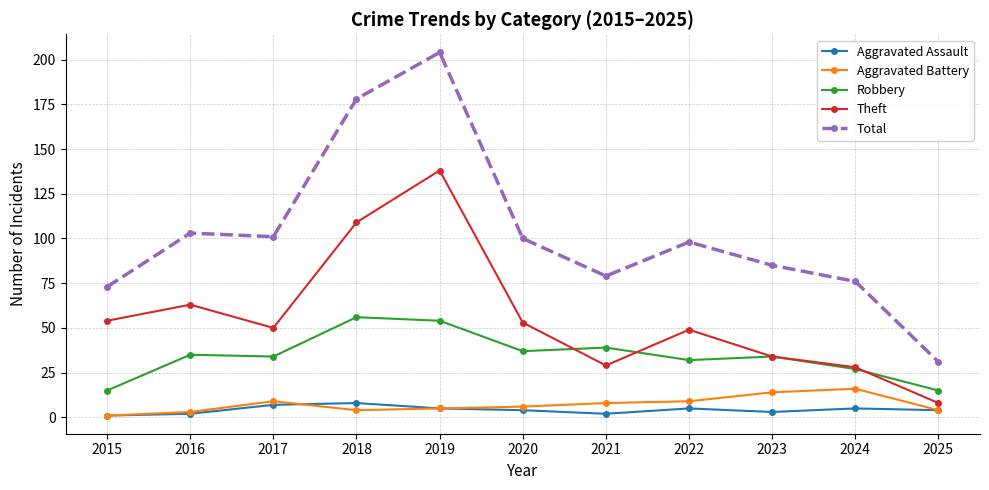

Rank the series by their maximum value, from highest to lowest.

Total, Theft, Robbery, Aggravated Battery, Aggravated Assault